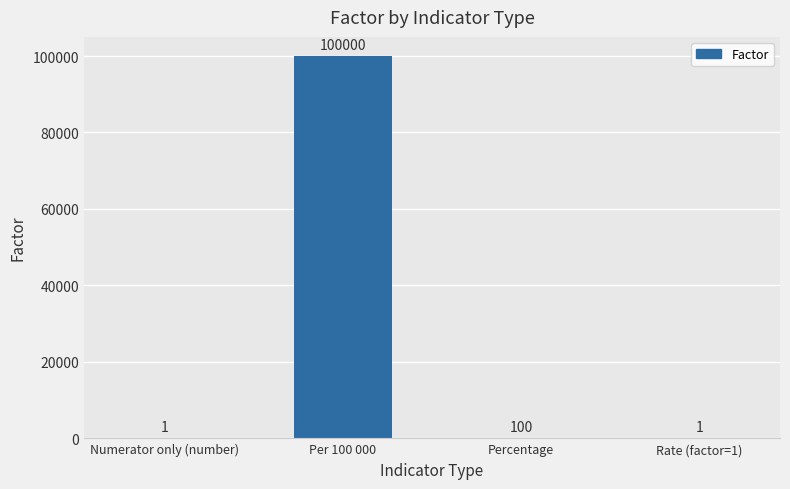

What is the sum of all values?

100102